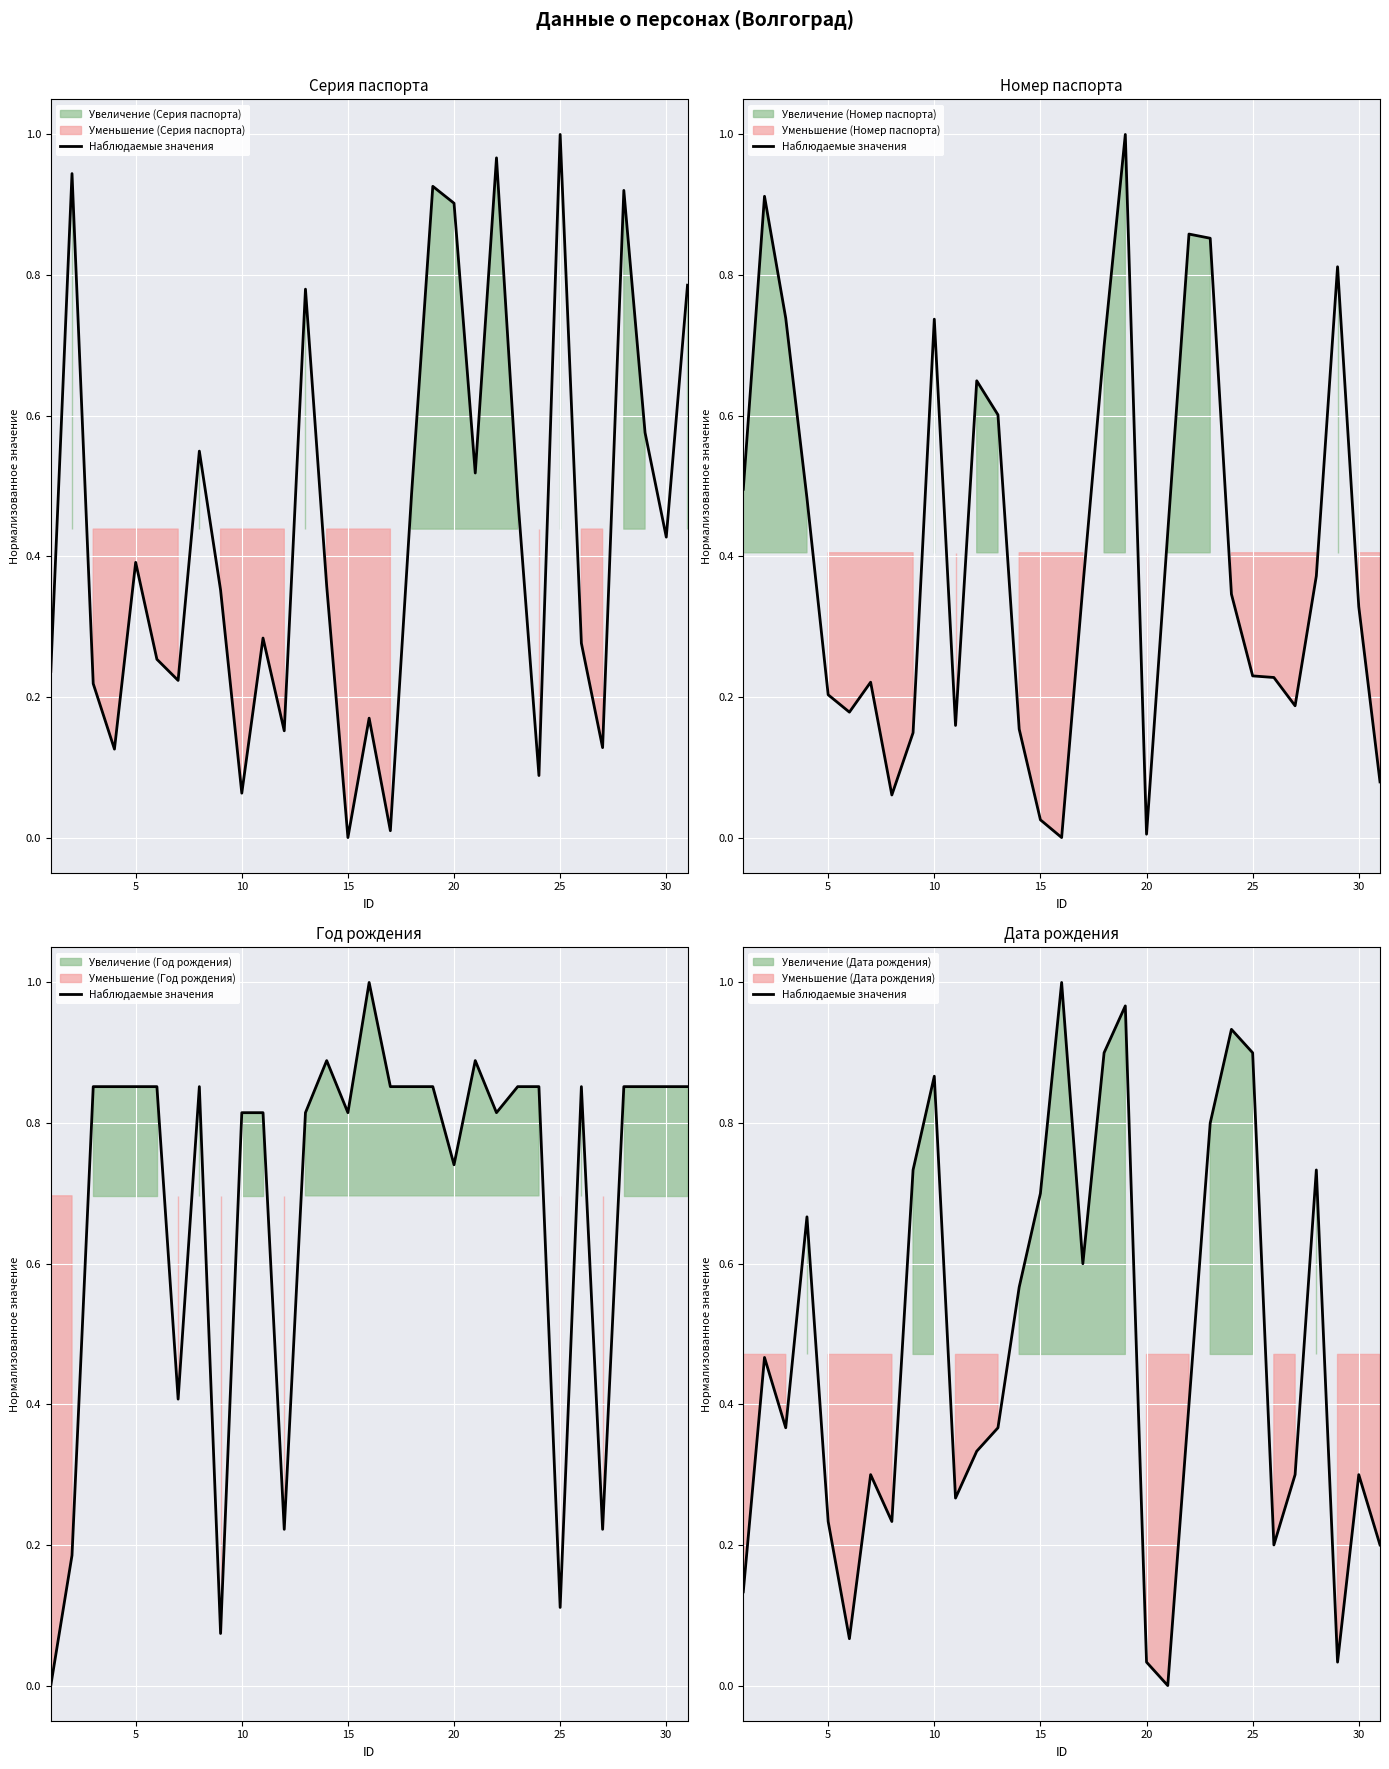

How many data points are above 0?

30